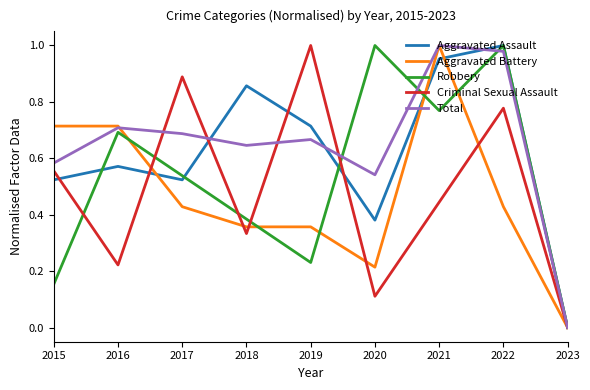

Is the value of Aggravated Assault at 2022 greater than the value of Total at 2016?

Yes